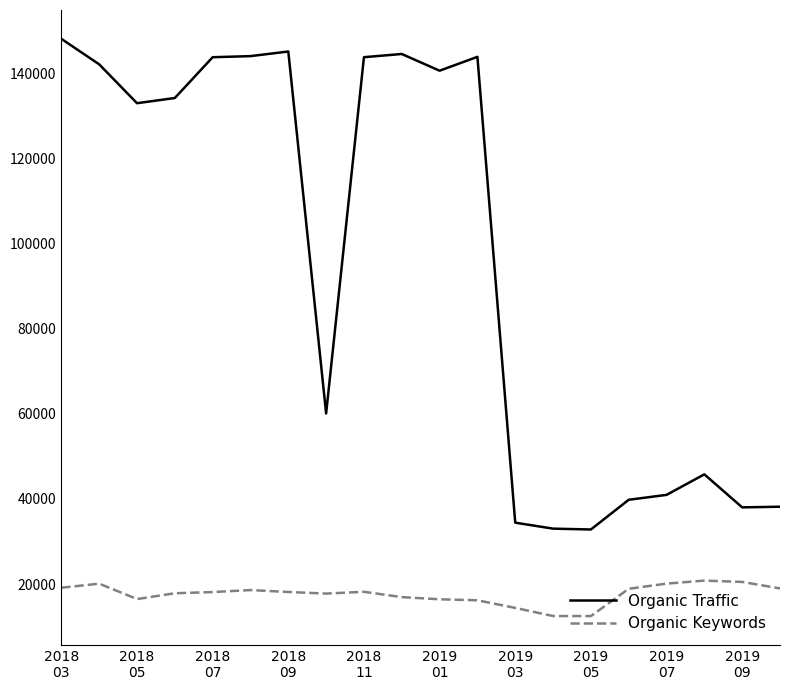

What is the difference between the maximum and minimum values in the Organic Traffic series?

115205